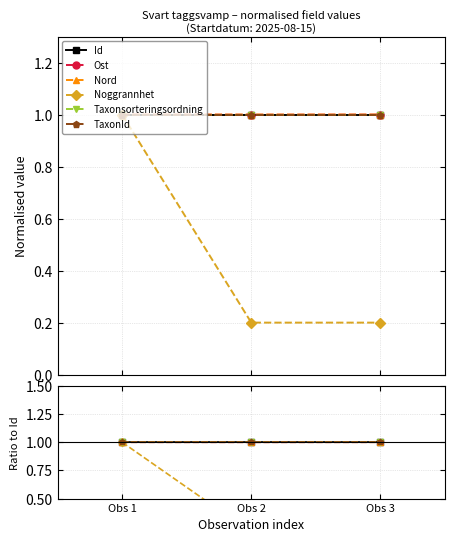

List the series in order of their peak value, lowest first.

Id, Nord, Ost, Noggrannhet, Taxonsorteringsordning, TaxonId